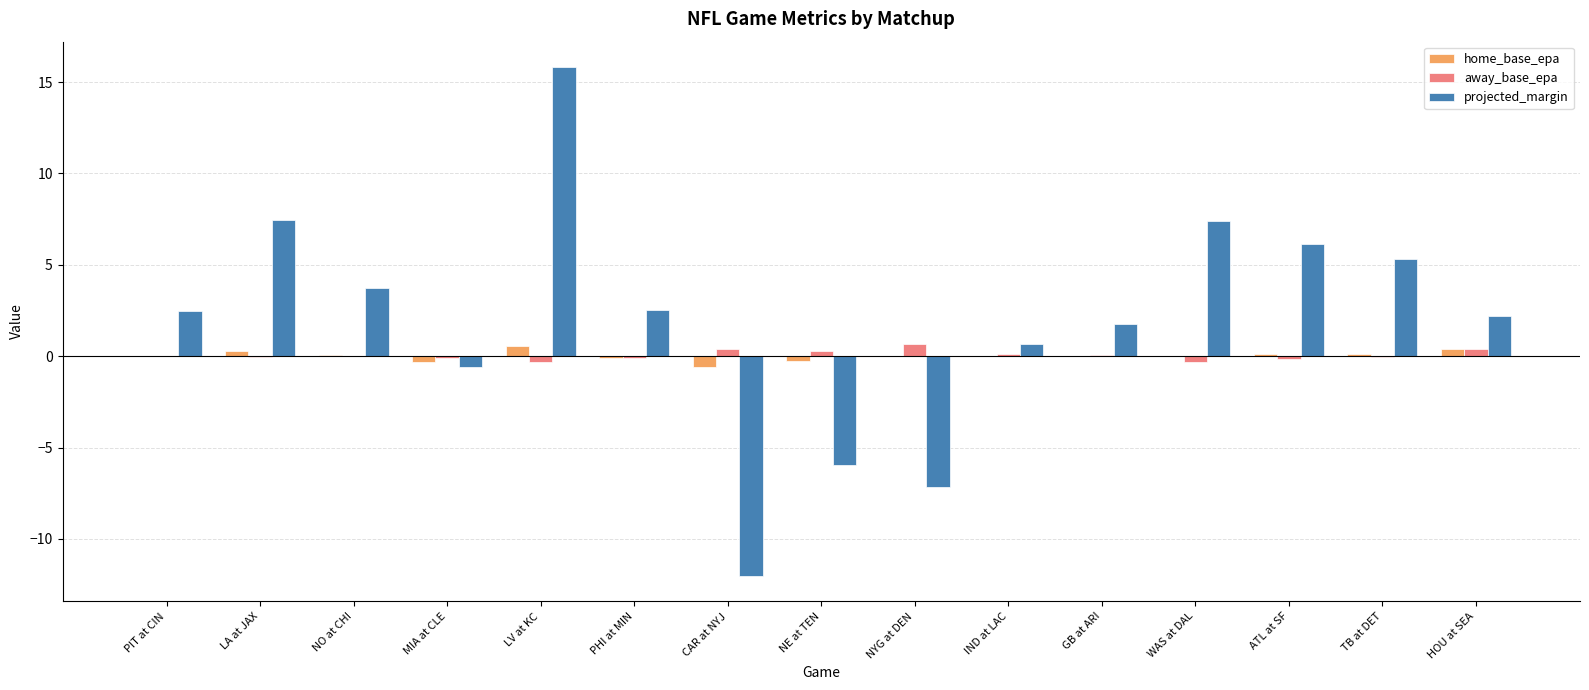

How many data points does each series have?

15